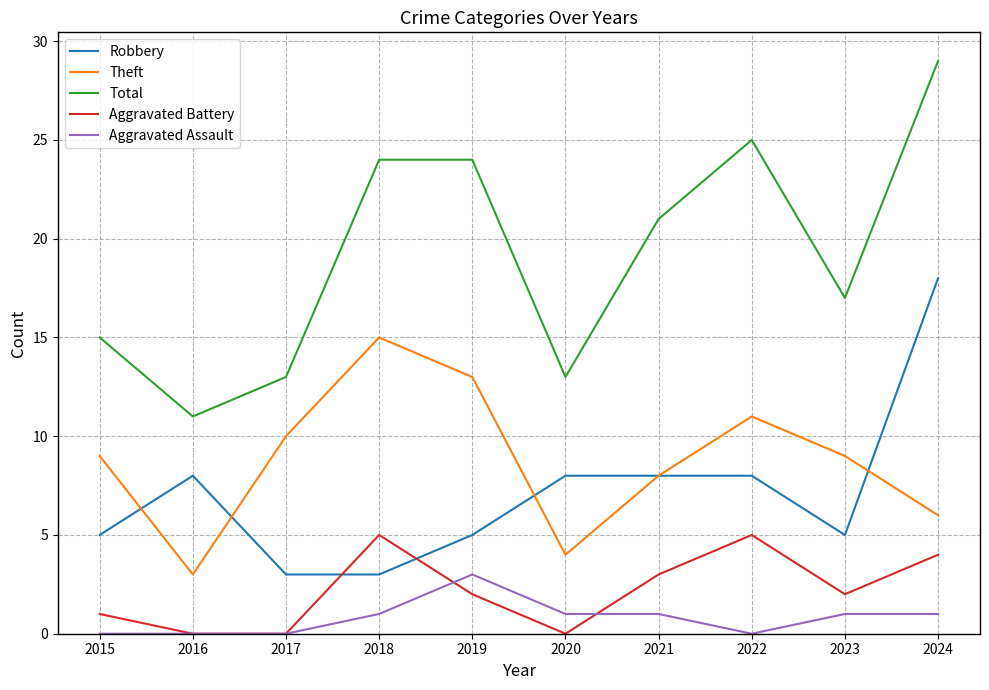

Reading left to right, extract all data points from this chart.

Robbery: 2015=5	2016=8	2017=3	2018=3	2019=5	2020=8	2021=8	2022=8	2023=5	2024=18
Theft: 2015=9	2016=3	2017=10	2018=15	2019=13	2020=4	2021=8	2022=11	2023=9	2024=6
Total: 2015=15	2016=11	2017=13	2018=24	2019=24	2020=13	2021=21	2022=25	2023=17	2024=29
Aggravated Battery: 2015=1	2016=0	2017=0	2018=5	2019=2	2020=0	2021=3	2022=5	2023=2	2024=4
Aggravated Assault: 2015=0	2016=0	2017=0	2018=1	2019=3	2020=1	2021=1	2022=0	2023=1	2024=1